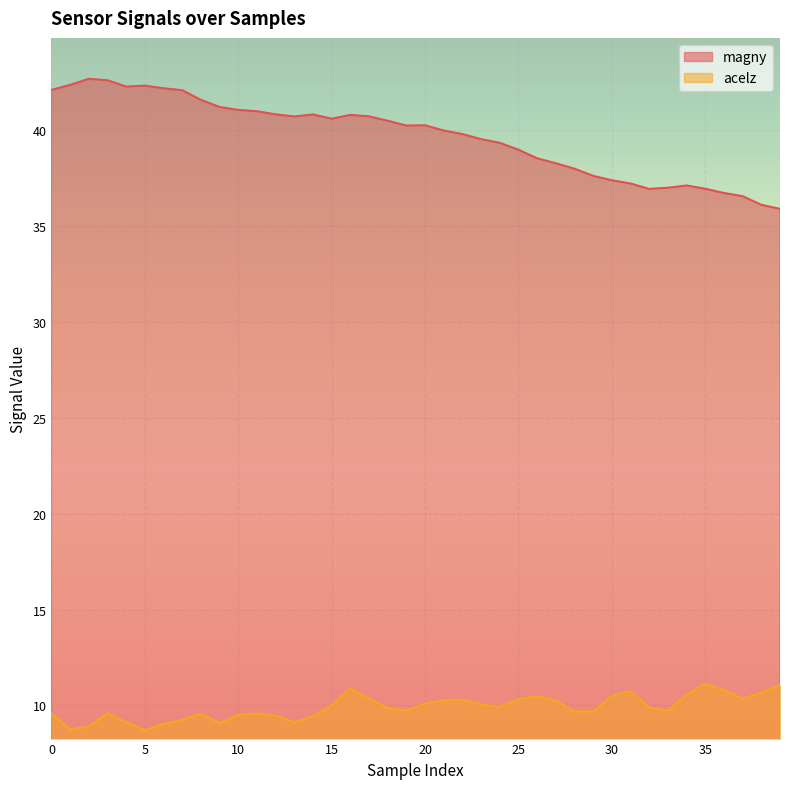

What is the total value across all series at 13?

49.8